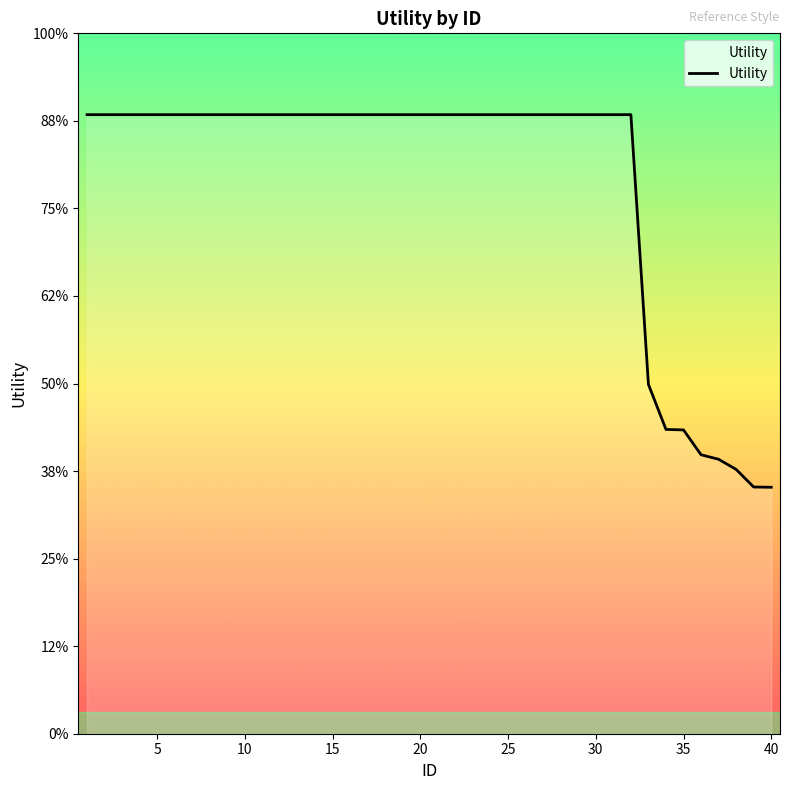

Does the chart have visible grid lines?

No